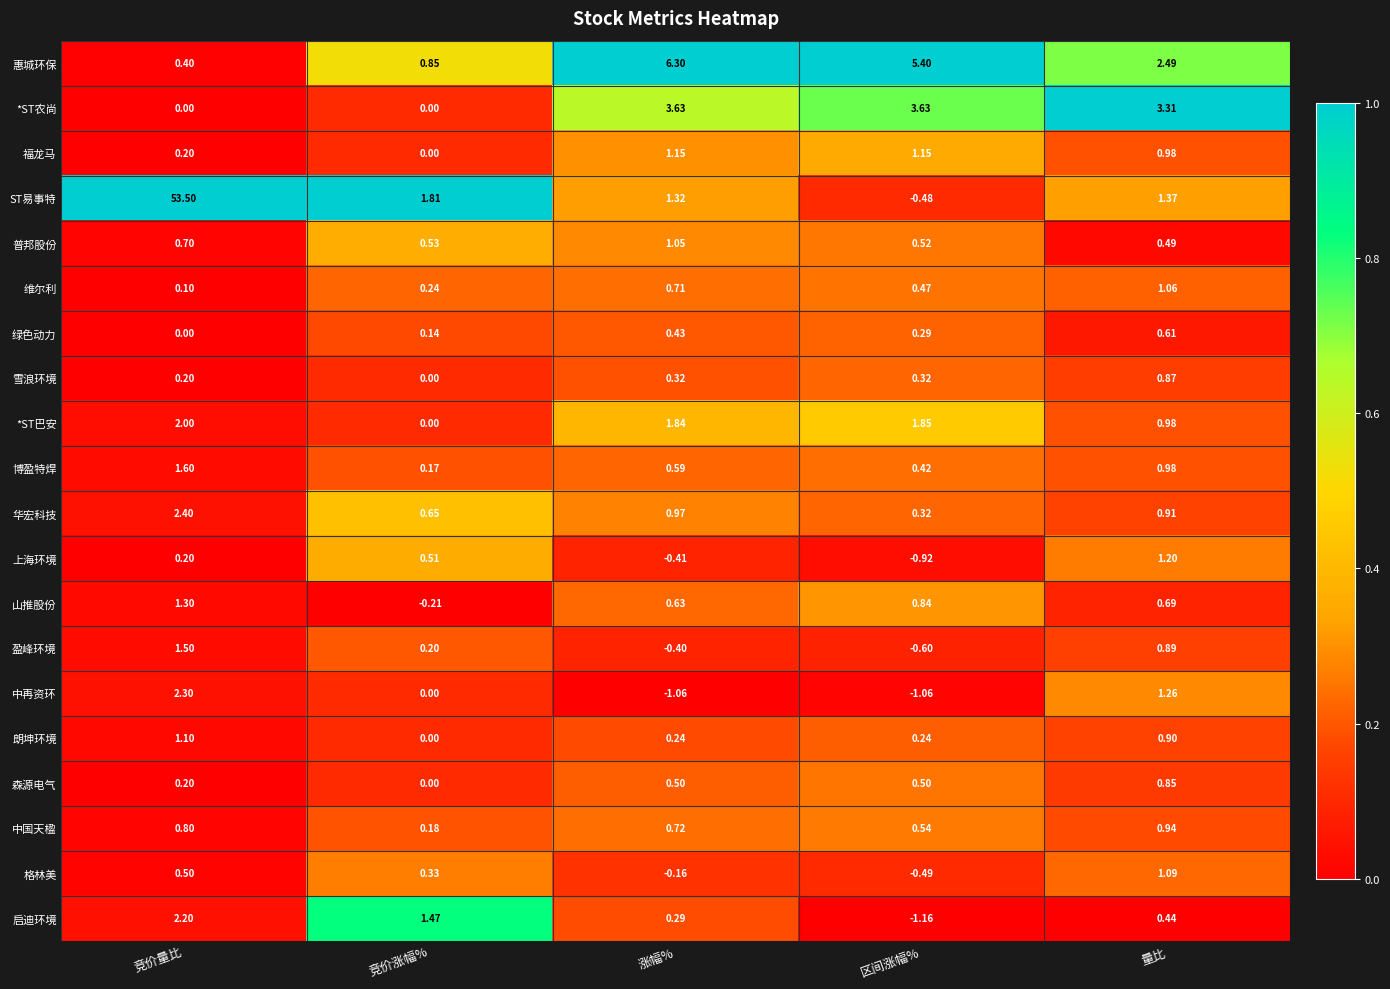

At which label does 盈峰环境 first exceed 0?

竞价量比